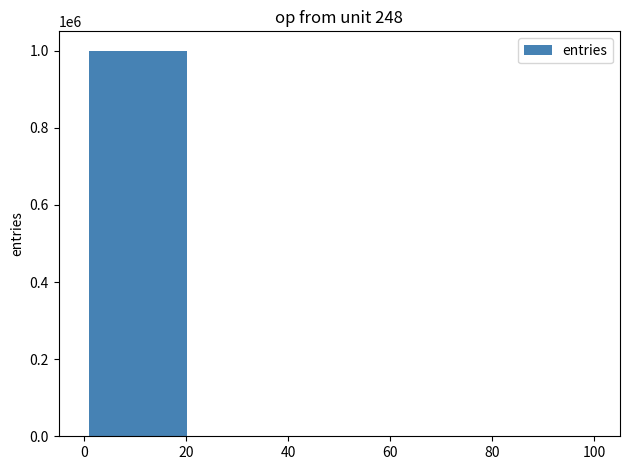

What is the sum of all values?

1000000